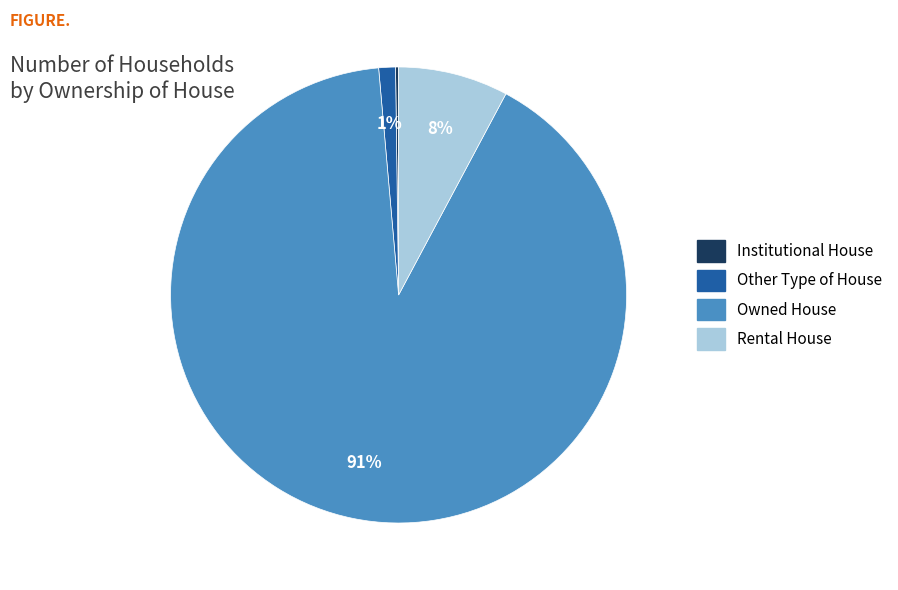

Which has a higher value, Rental House or Owned House?

Owned House